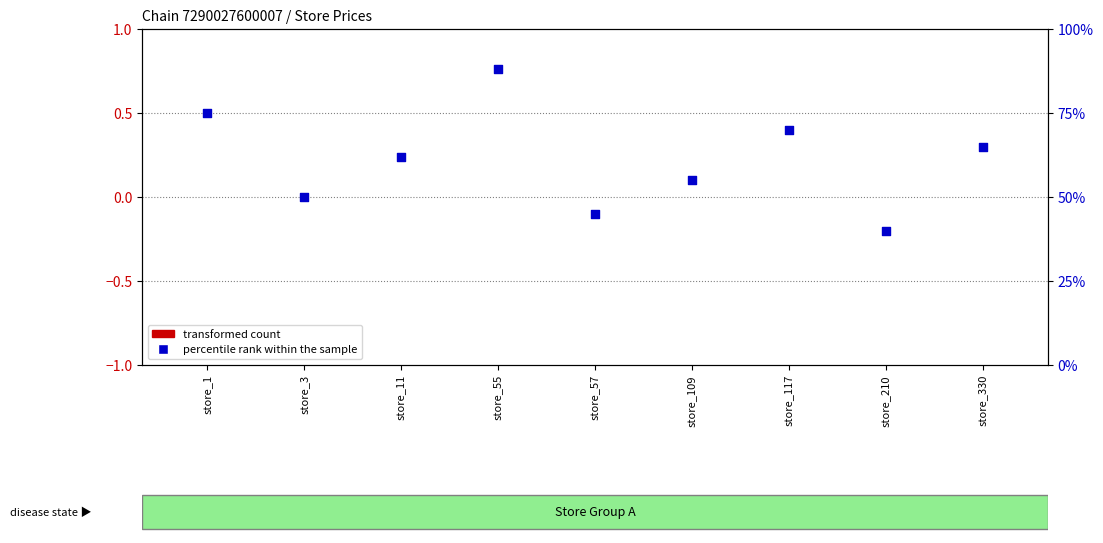

Which series contains the lowest Y value?

transformed count